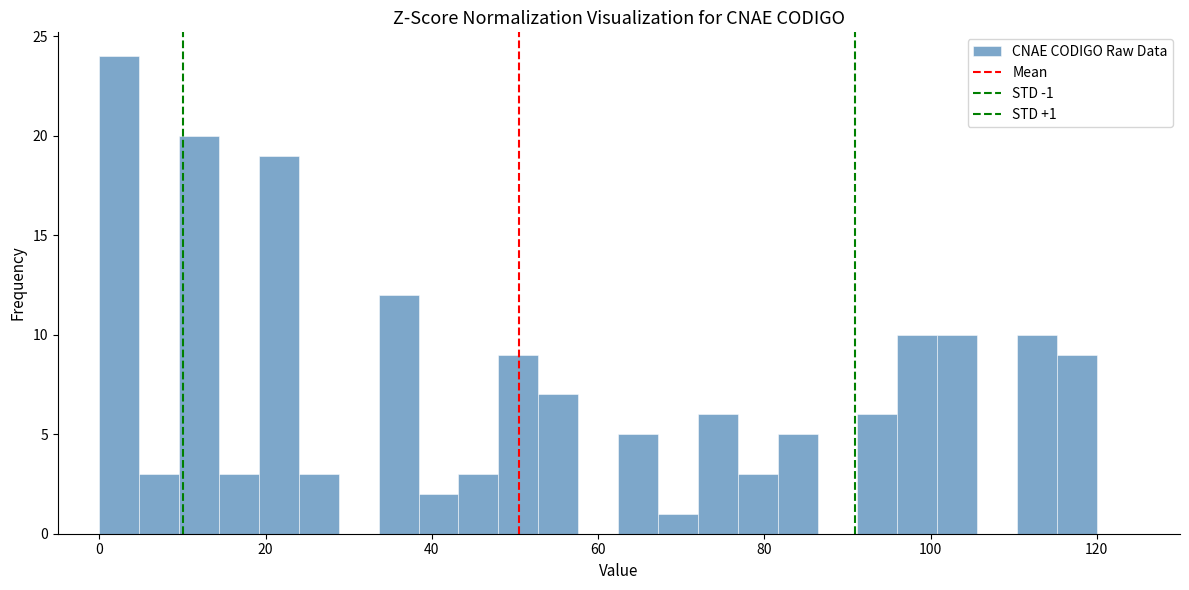

Read against the x-axis, roughly where is the centre of the tallest bar?

2